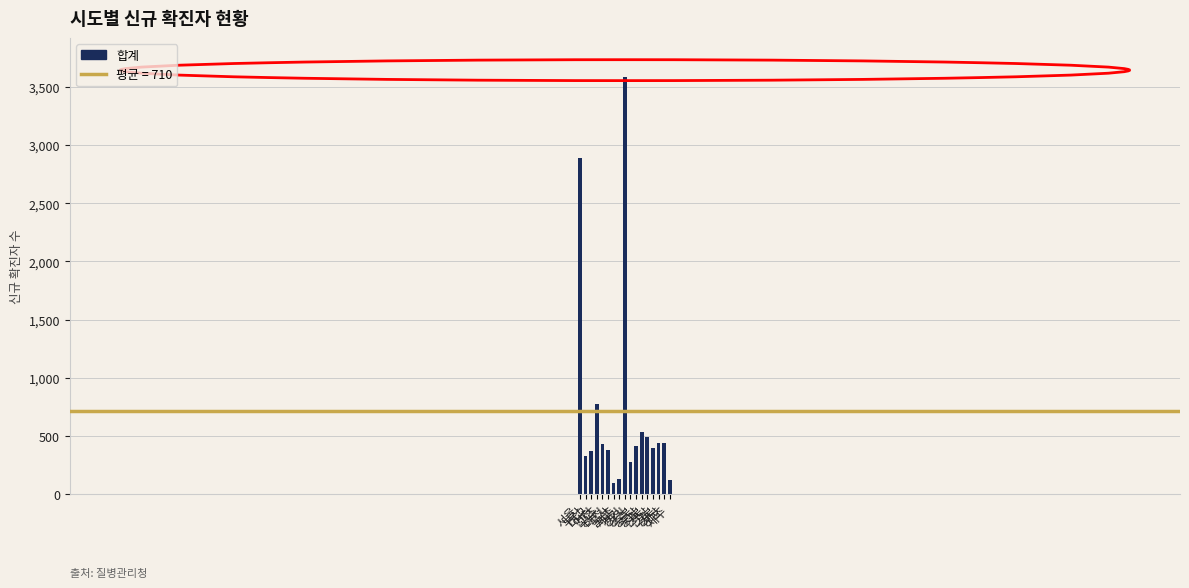

Approximately how many times larger is the value at 경기 compared to 경북?

8.2